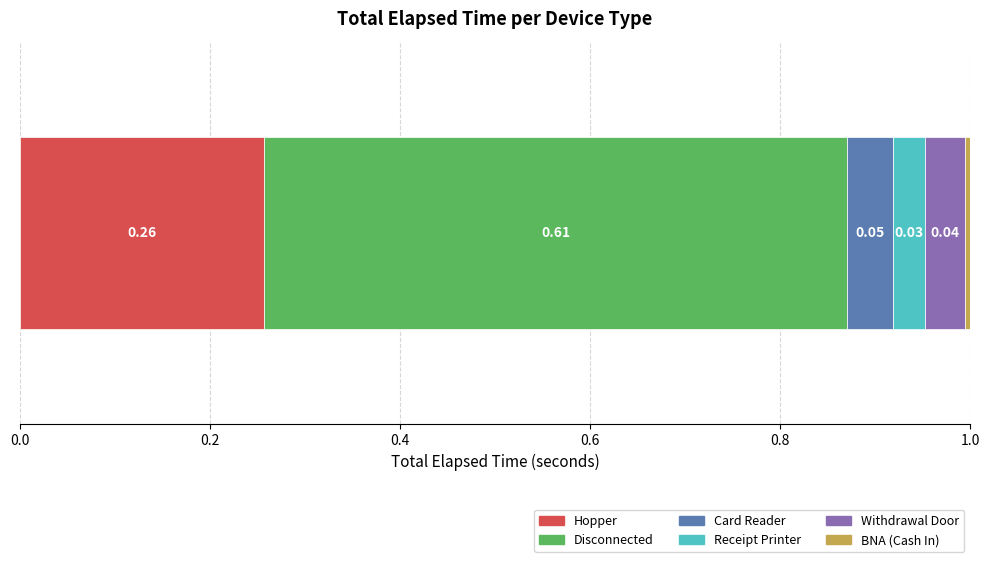

How many categories are shown in the chart?

1